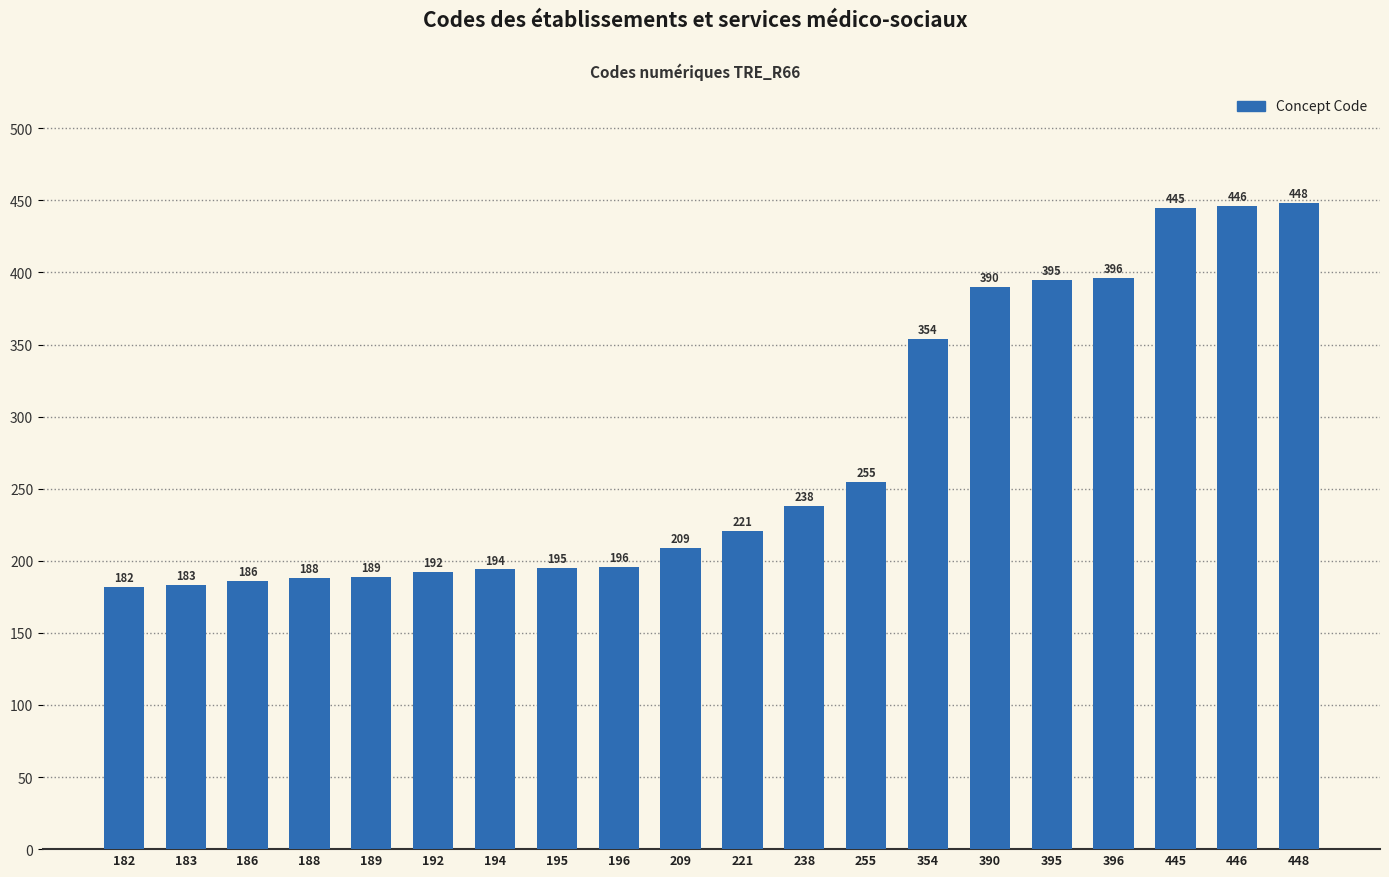

How many bars are there in total?

20